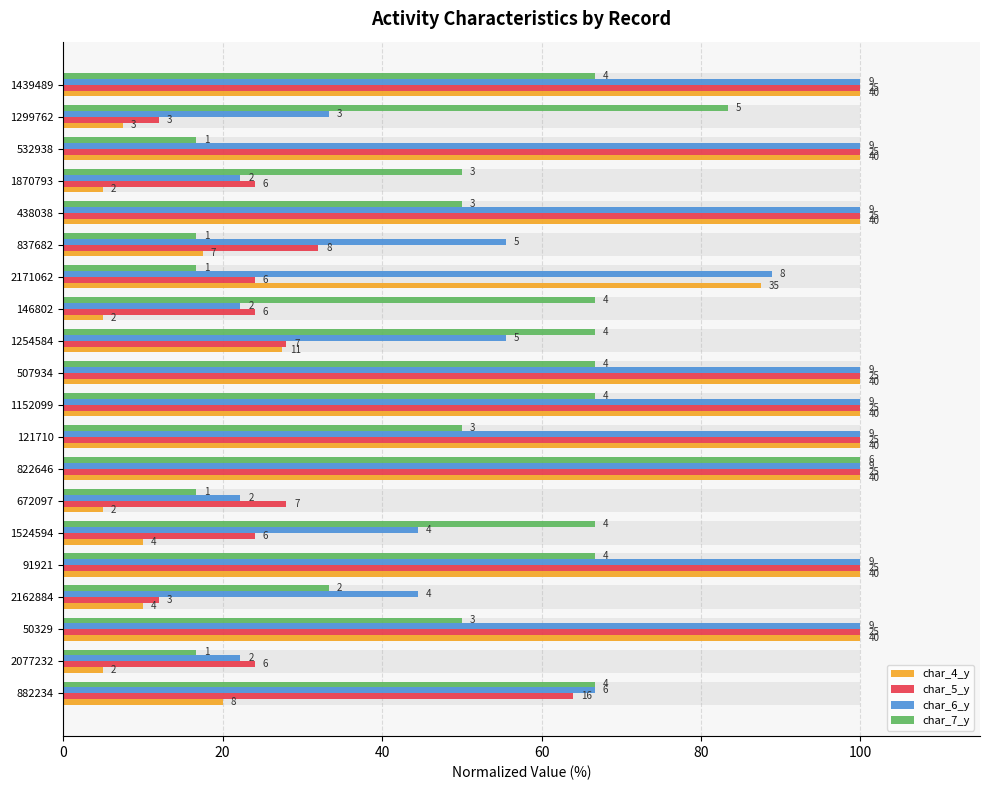

At 1524594, list the series in order from smallest to largest.

char_4_y, char_5_y, char_6_y, char_7_y